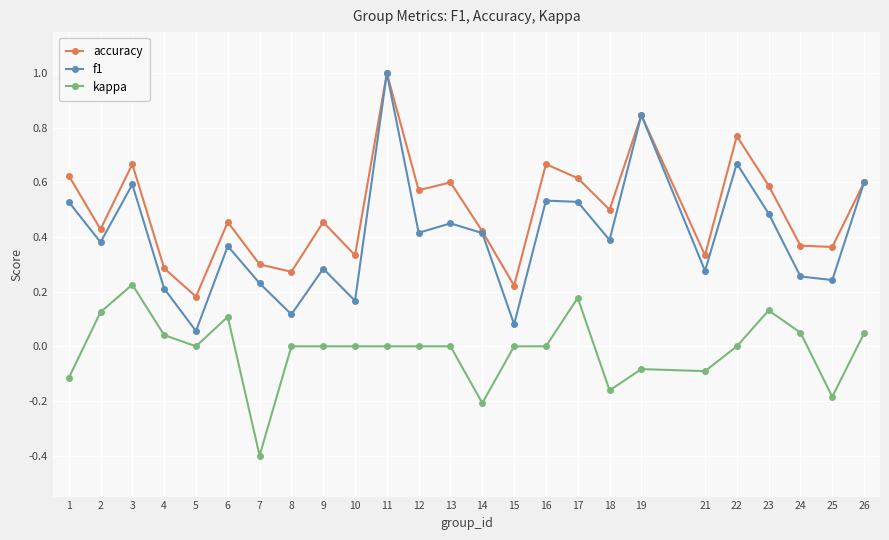

How many distinct data groups are displayed?

3